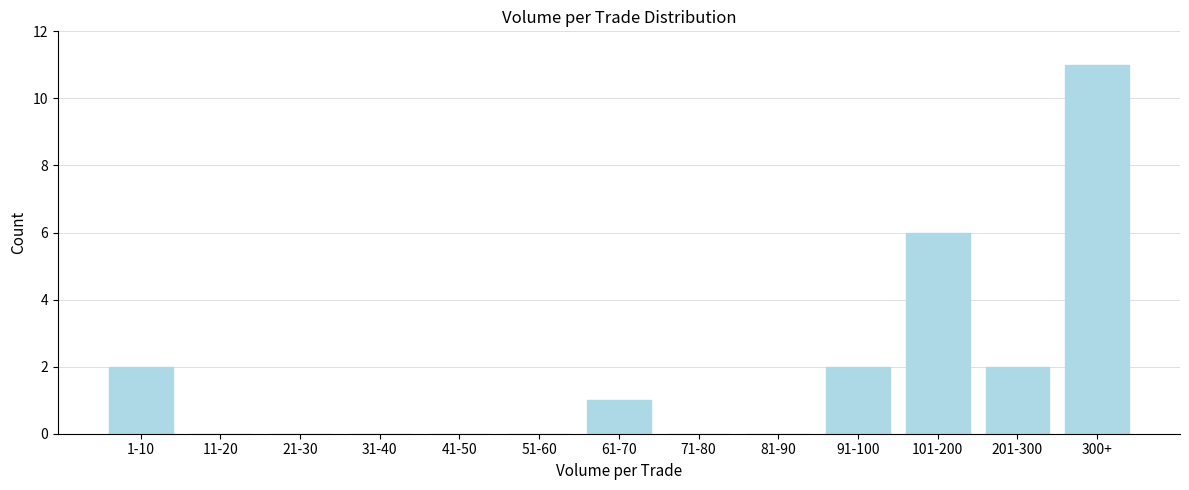

Reading left to right, list all the values displayed in this chart.

1-10=2	11-20=0	21-30=0	31-40=0	41-50=0	51-60=0	61-70=1	71-80=0	81-90=0	91-100=2	101-200=6	201-300=2	300+=11